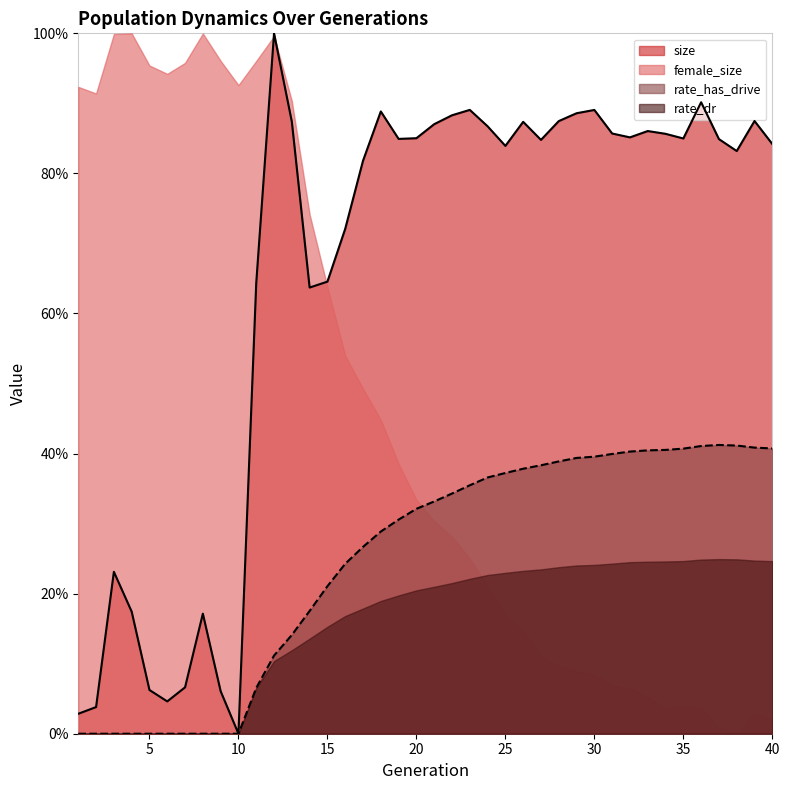

How many interior local valleys does the size series have?

9